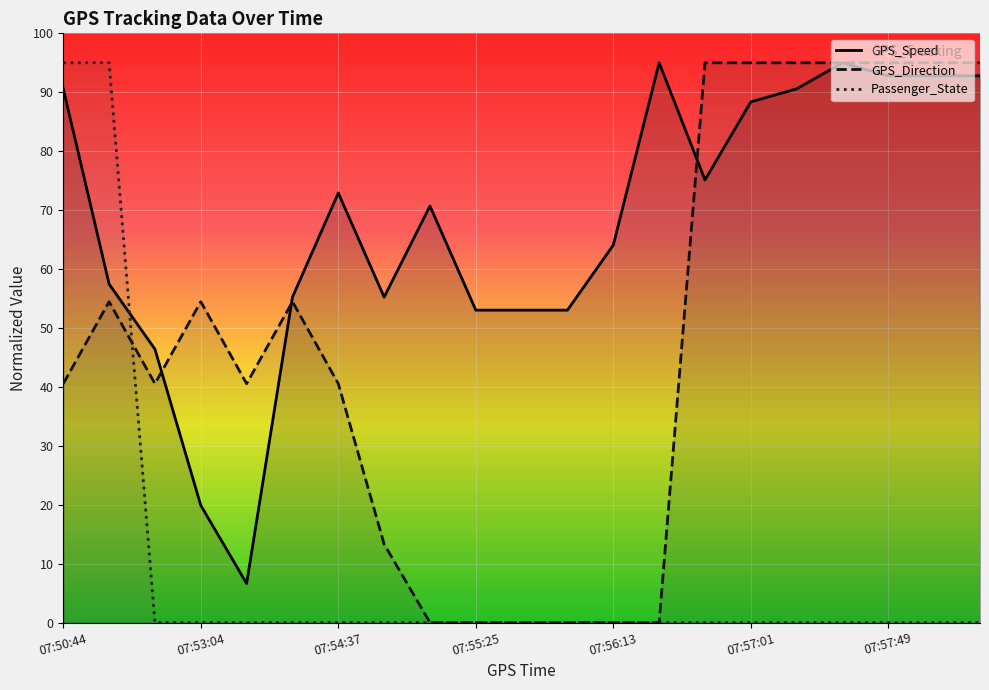

What is the average value of the GPS_Speed series?

67.6